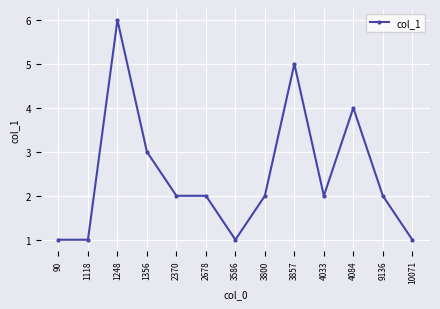

What is the average value?

2